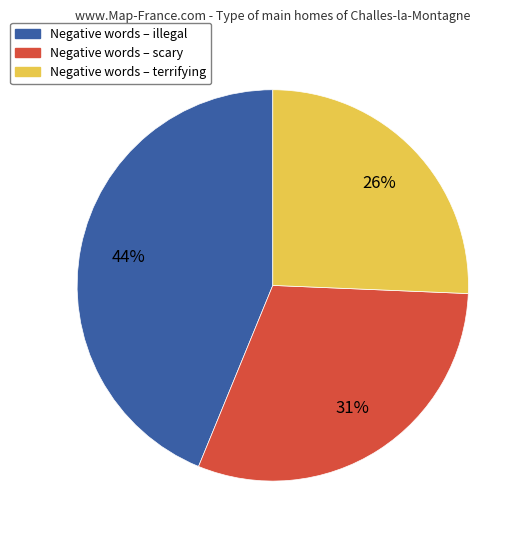

Is there a majority slice in this chart?

No